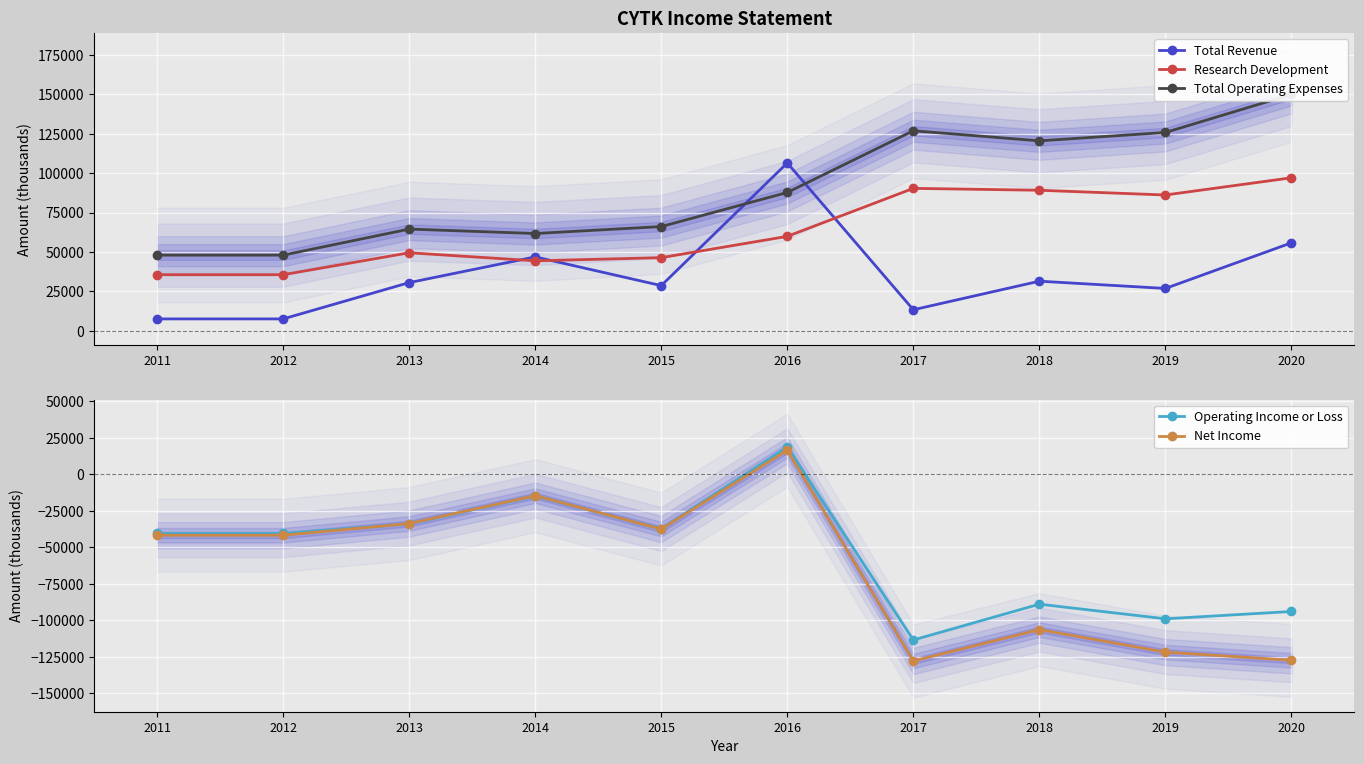

What is the value of the Net Income point at the 10th from the left?

-127300